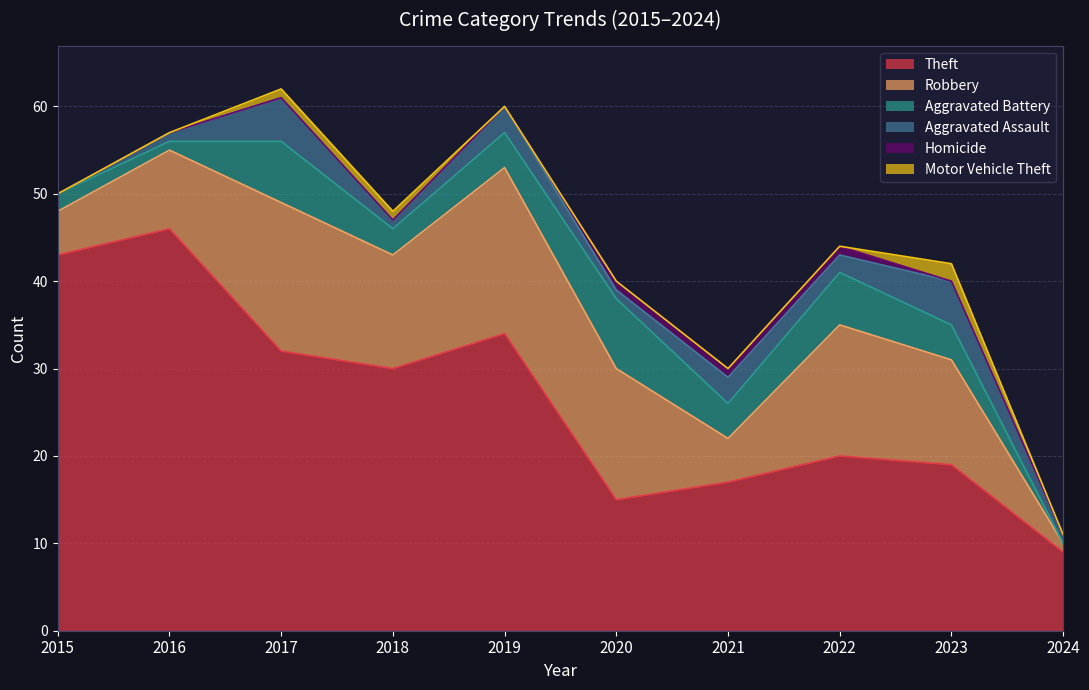

List the series in order of their peak value, lowest first.

Homicide, Motor Vehicle Theft, Aggravated Assault, Aggravated Battery, Robbery, Theft